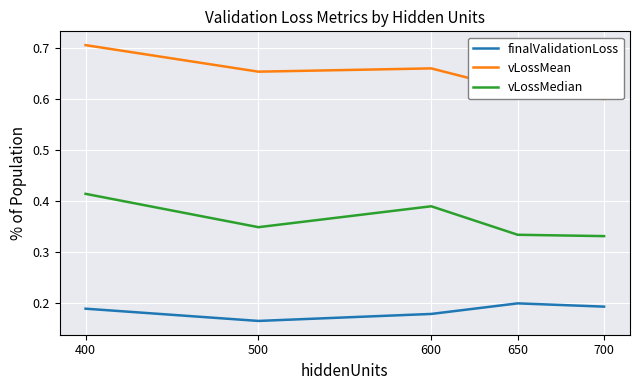

Where is vLossMedian nearest to the value 0?

700